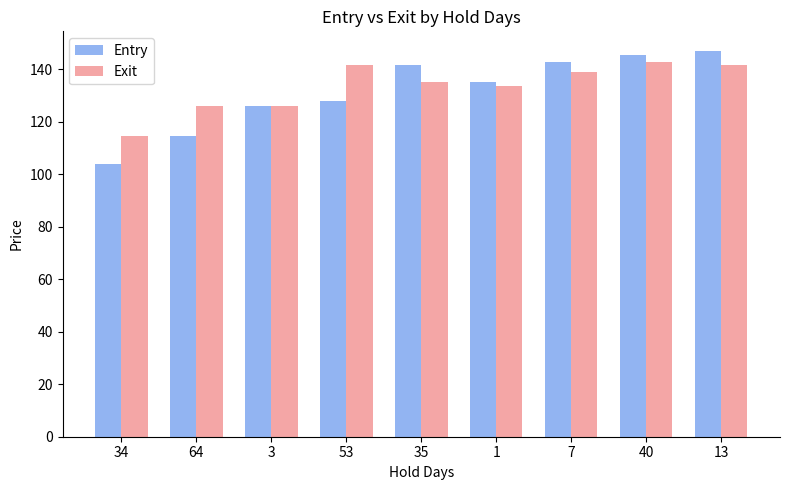

Reading left to right, extract all data points from this chart.

Entry: 104.0	114.4	126.2	128.0	141.6	135.4	143.0	145.6	147.2
Exit: 114.4	126.2	126.2	141.6	135.4	133.7	138.8	142.9	141.6